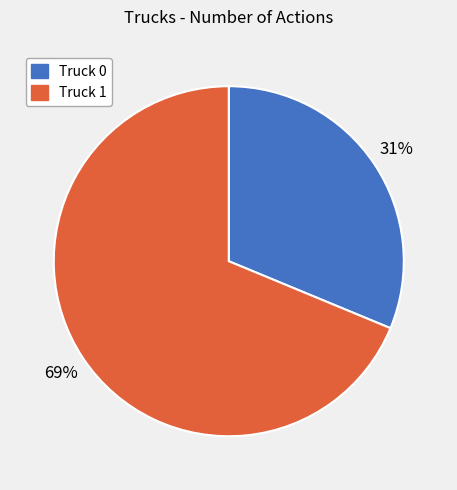

What percentage is the Truck 1 slice, to the nearest percent?

69%